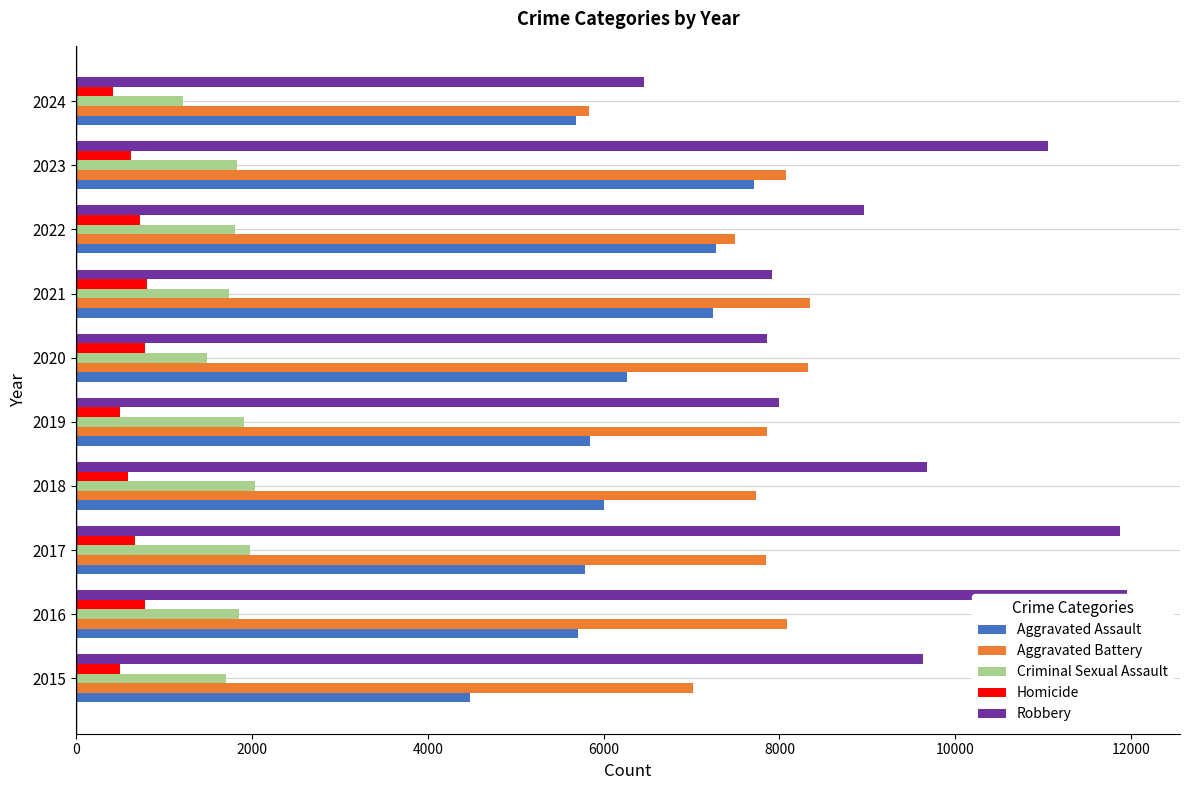

What value does the Robbery series have at 2021, to the nearest 50?

7900